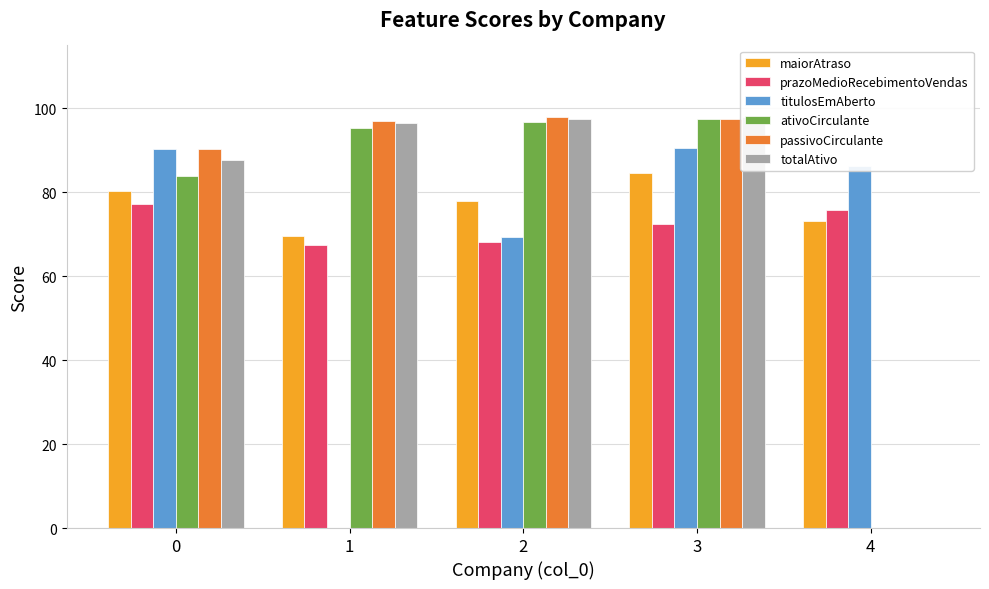

Reading left to right, what are all the values shown in this chart?

maiorAtraso: 0=80.4	1=69.7	2=78.0	3=84.6	4=73.3
prazoMedioRecebimentoVendas: 0=77.2	1=67.4	2=68.2	3=72.4	4=75.7
titulosEmAberto: 0=90.2	1=0.0	2=69.3	3=90.7	4=86.3
ativoCirculante: 0=83.9	1=95.3	2=96.7	3=97.4	4=0.0
passivoCirculante: 0=90.4	1=97.1	2=98.0	3=97.4	4=0.0
totalAtivo: 0=87.6	1=96.5	2=97.4	3=98.0	4=0.0